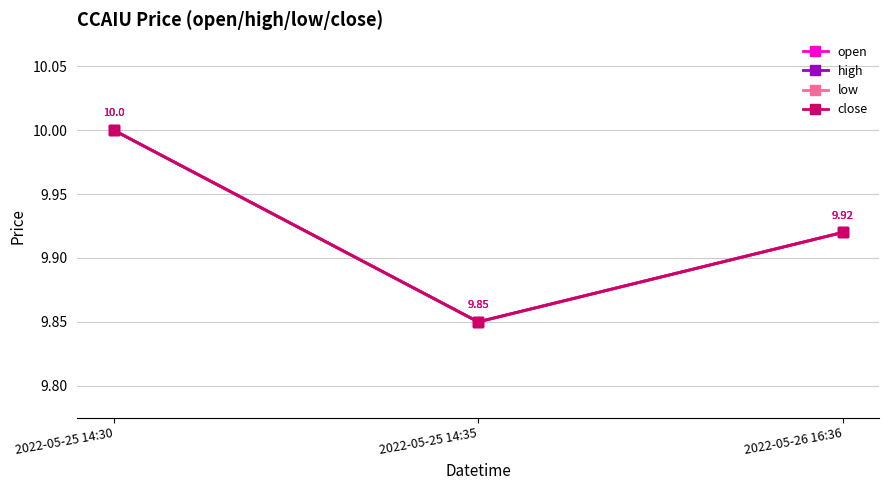

Does the chart have visible grid lines?

Yes